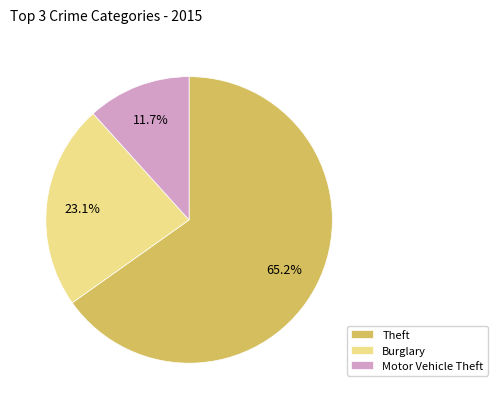

What percentage do Burglary and Theft together represent?

88.3%